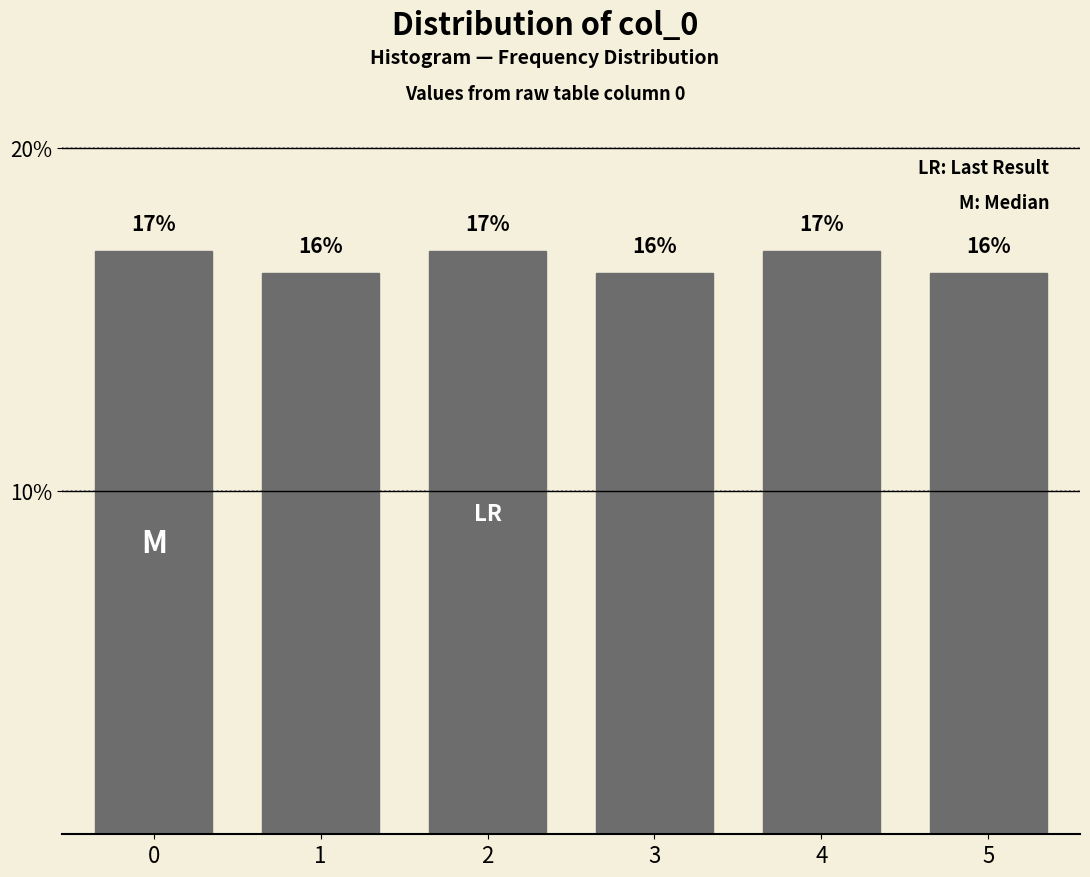

What is the value of the 4th bar from the left?

16.4